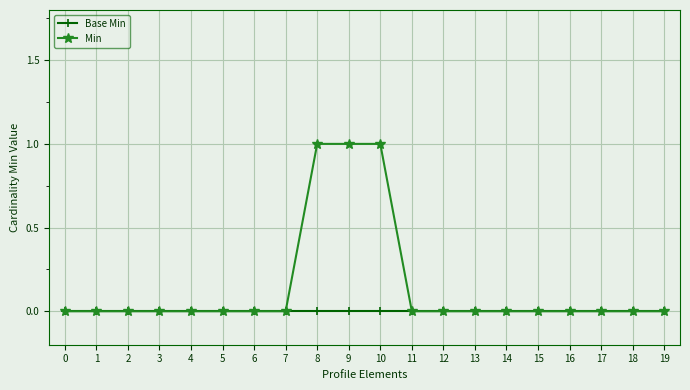

How many lines are shown in the chart?

2